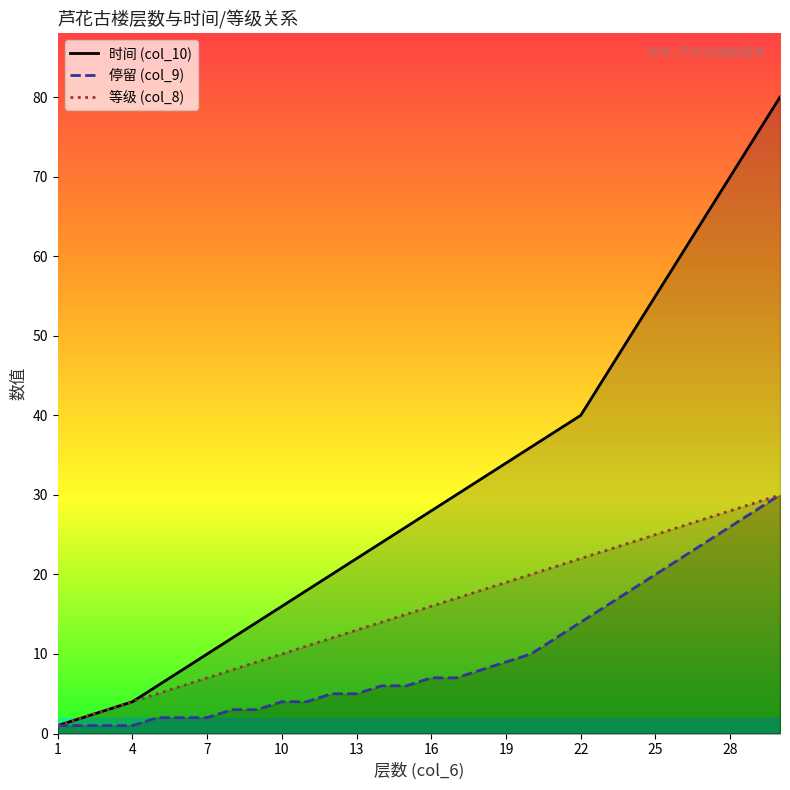

Which series has the largest range (max minus min)?

时间 (col_10)